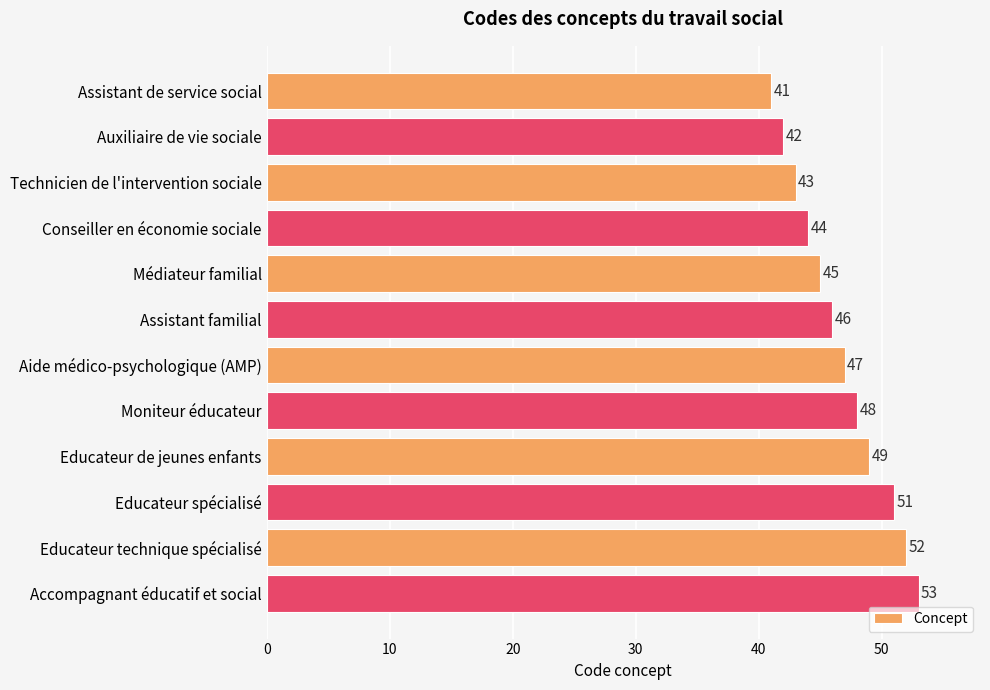

What is the label of the 5th bar from the bottom?

Moniteur éducateur